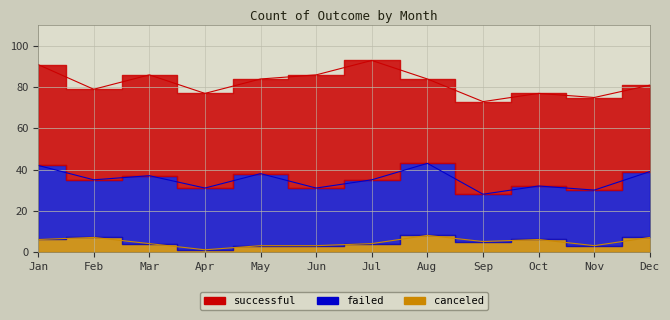

True or false: failed and canceled intersect in this chart.

False